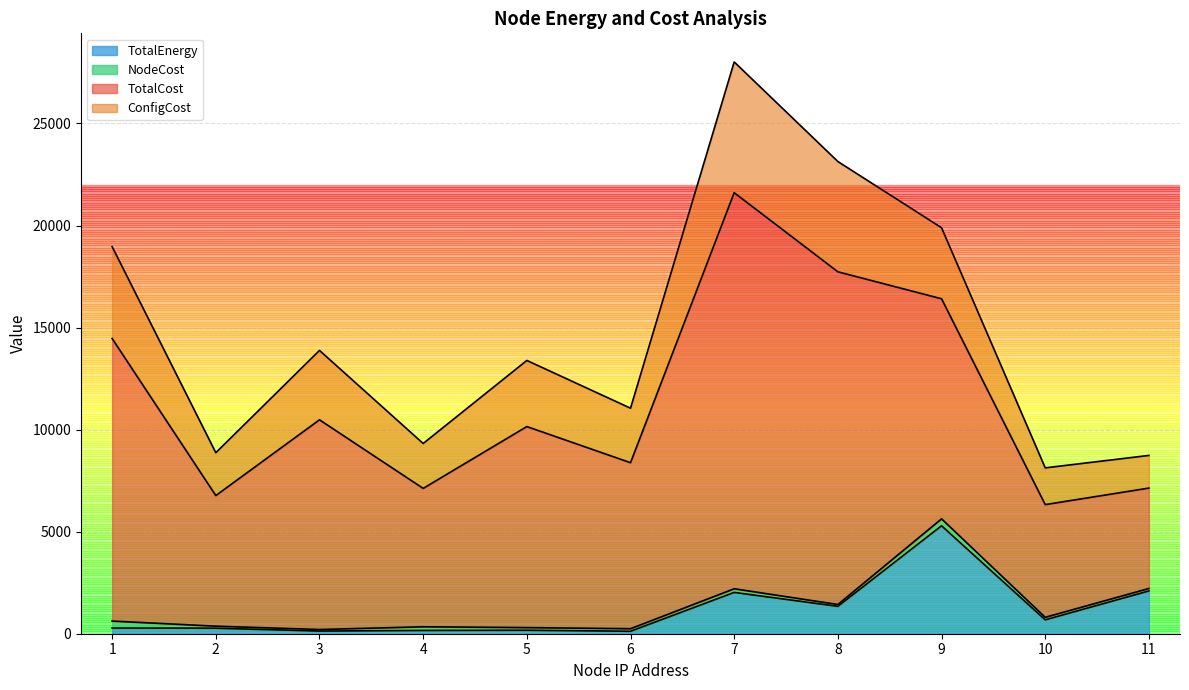

At how many categories does at least one series exceed 2863?

11